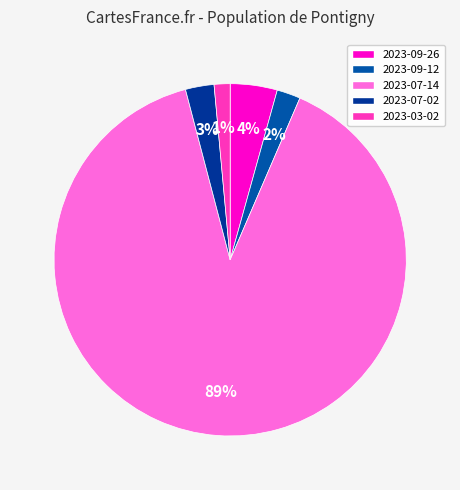

Which slice is the smallest?

2023-03-02